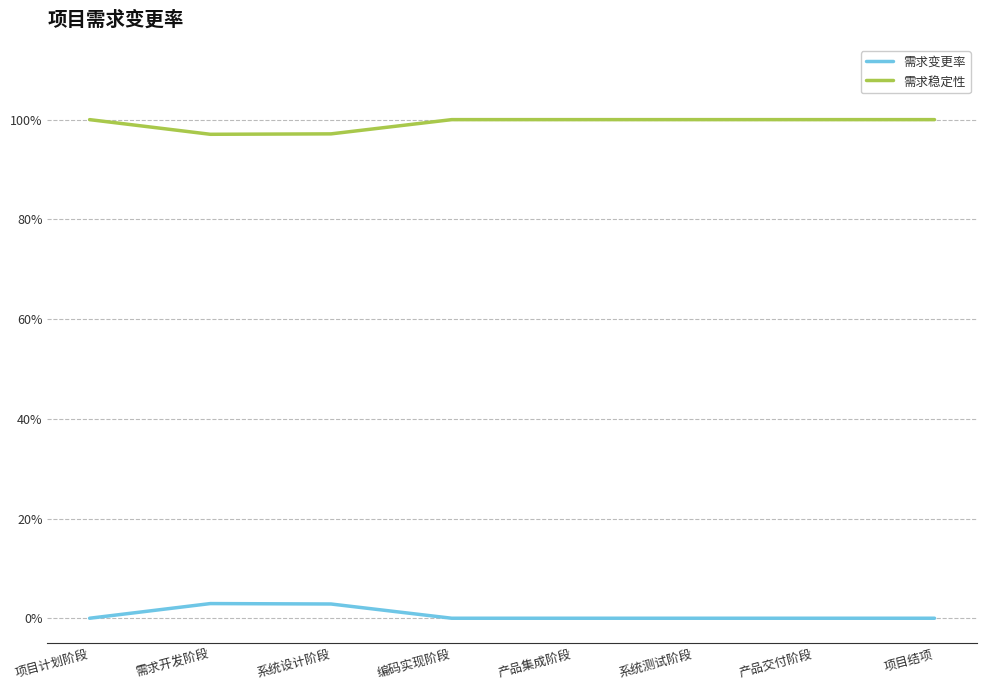

What is the approximate value of 需求稳定性 at 项目结项?

1.0